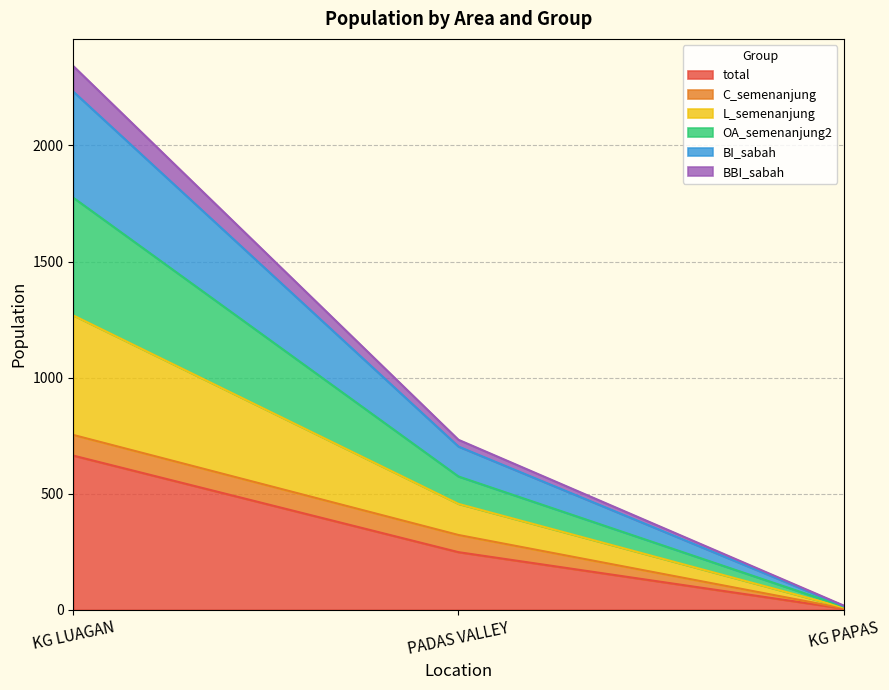

What is the label of the 1st point from the right?

KG PAPAS